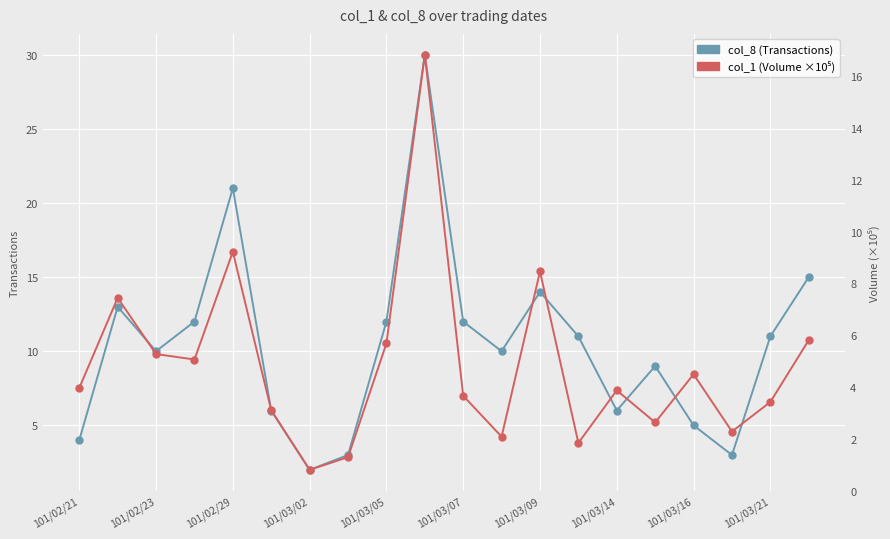

Count the number of categories in the chart.

20